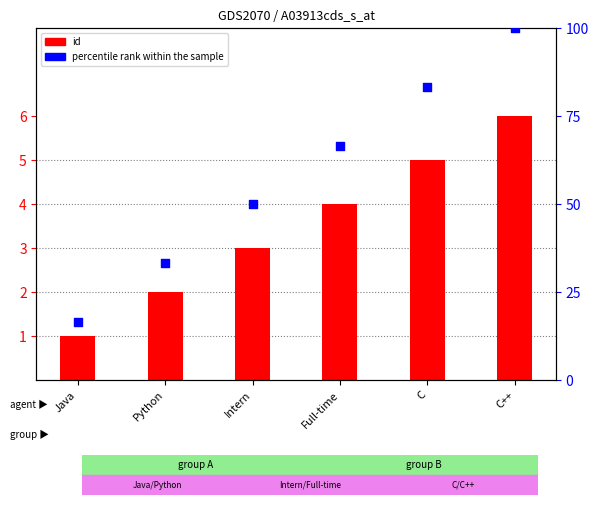

At how many categories does at least one series exceed 20?

5